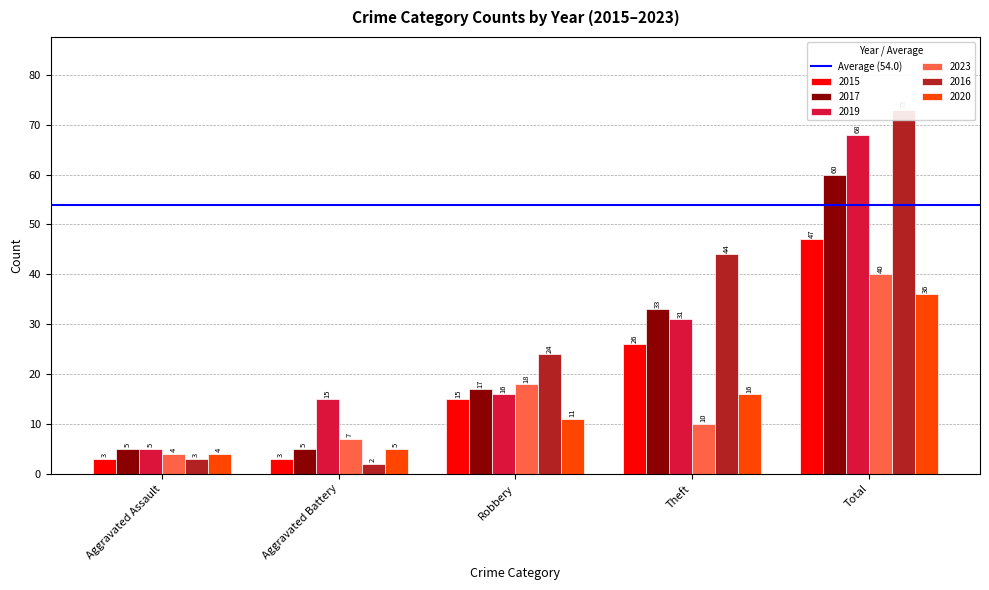

How many bars are there in each group?

6